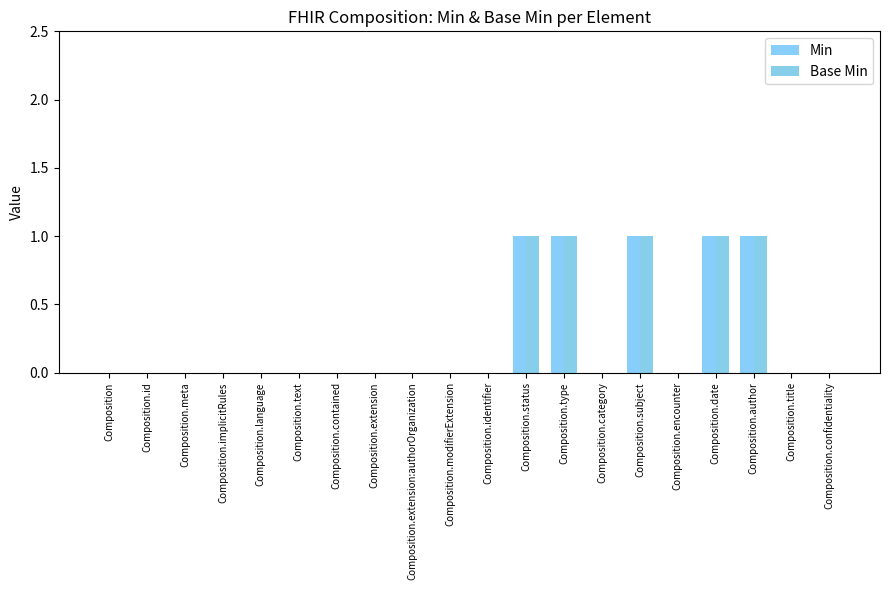

Which has a higher value, Composition.author or Composition.modifierExtension?

Composition.author